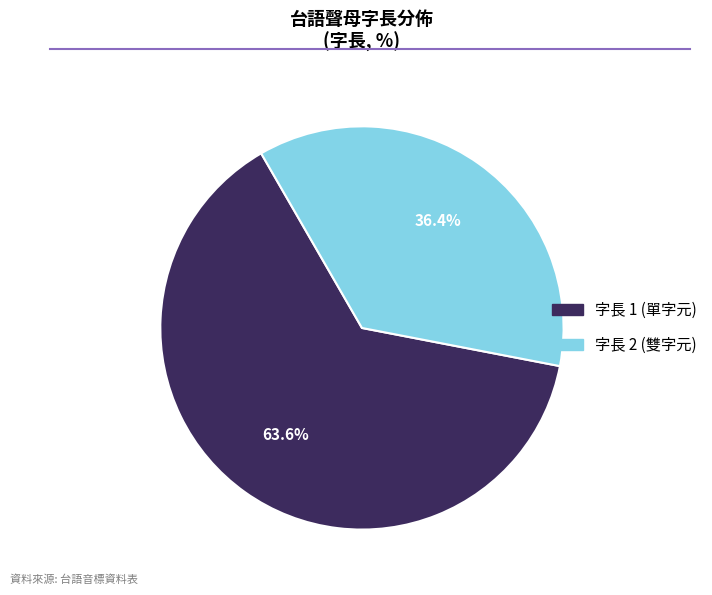

Count the number of slices in the pie.

2